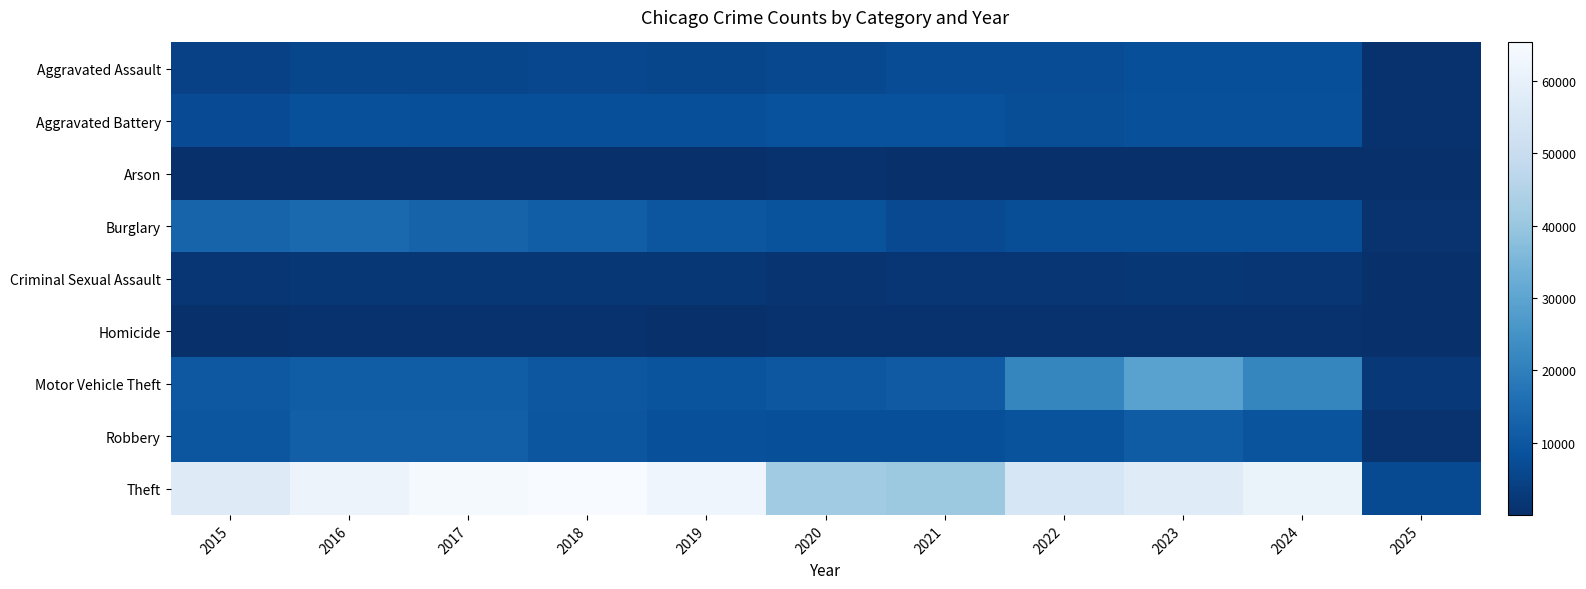

Which series has the largest range (max minus min)?

Theft